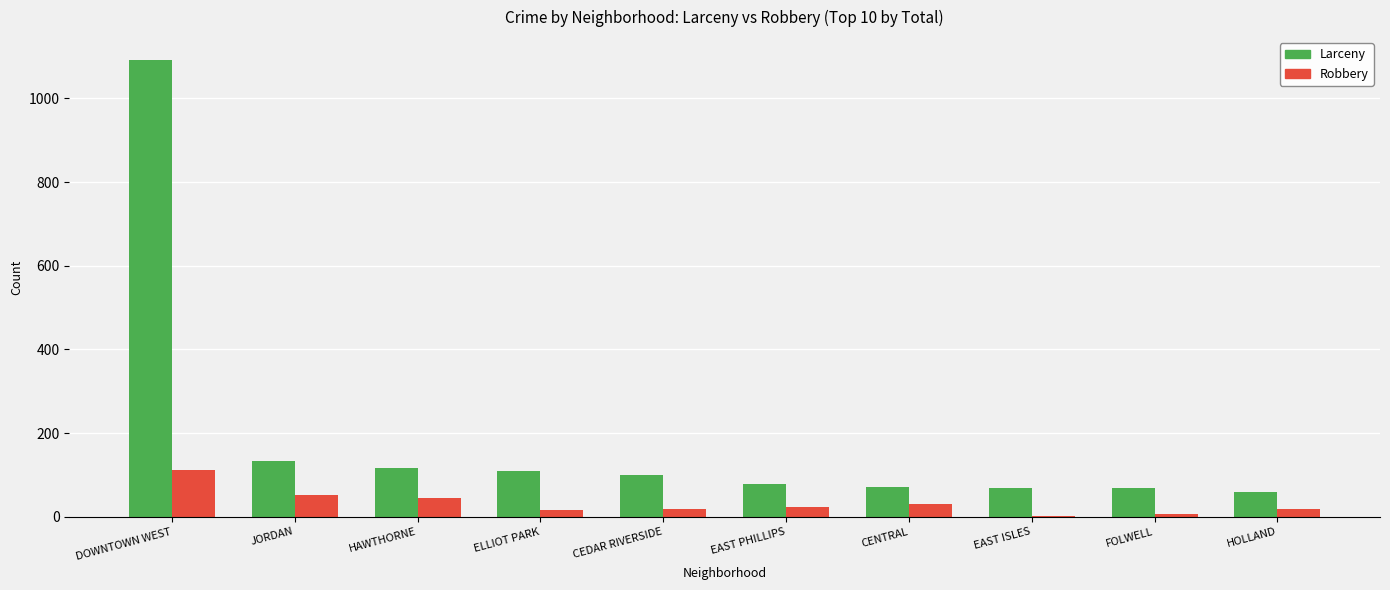

What are all the series names shown in the legend?

Larceny, Robbery